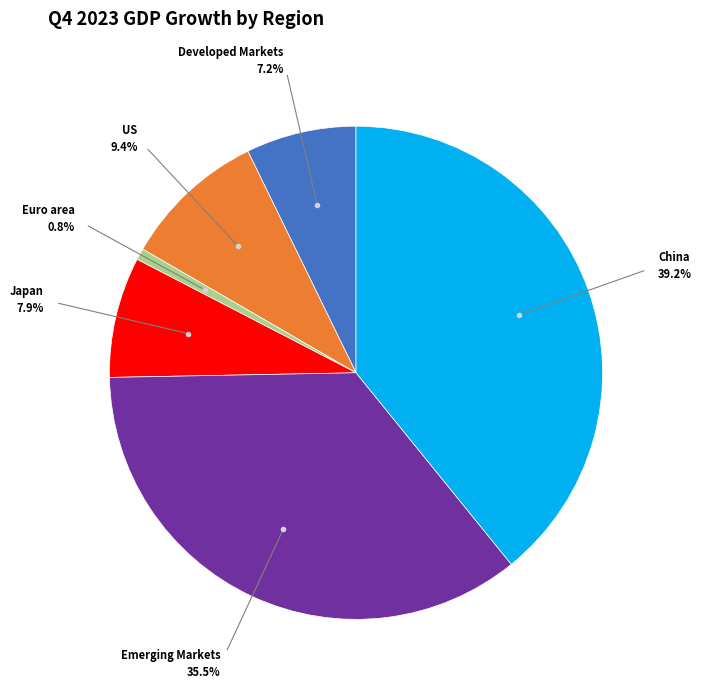

To the nearest percent, what is the difference between the largest and smallest slice percentages?

38%